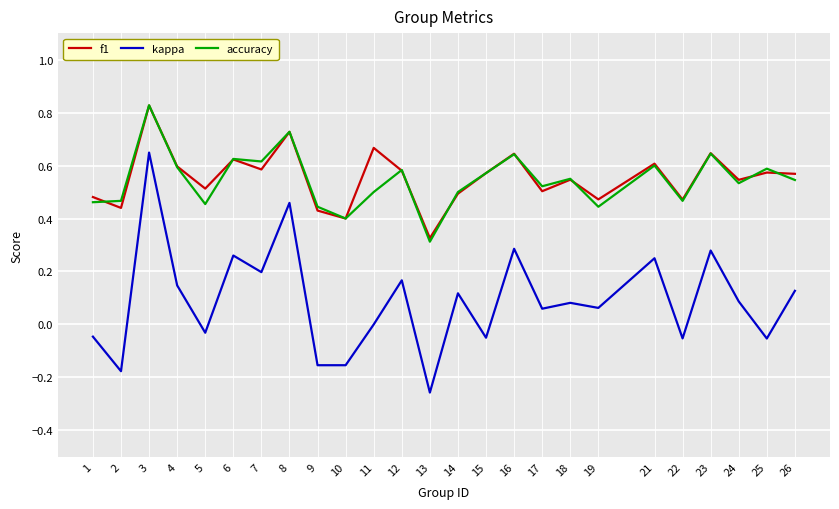

Which series changed the most between 14 and 16?

kappa